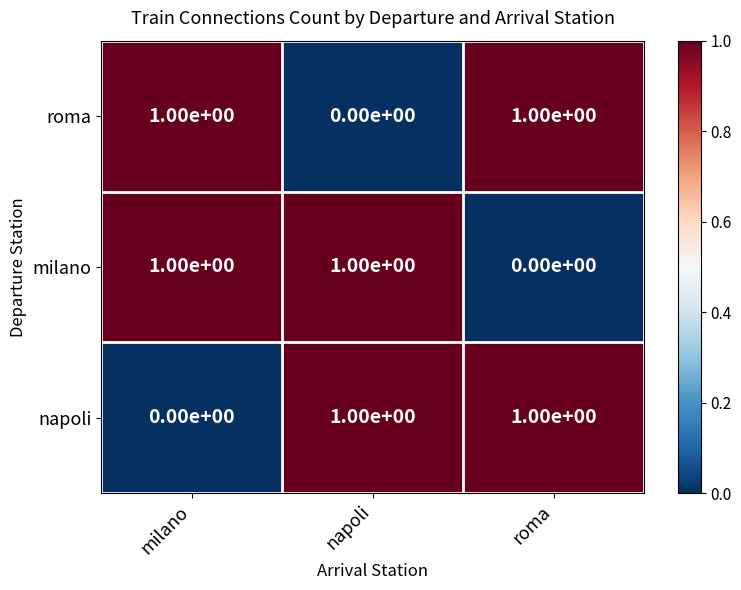

Reading left to right, list all the values displayed in this chart.

roma: milano=1	napoli=0	roma=1
milano: milano=1	napoli=1	roma=0
napoli: milano=0	napoli=1	roma=1